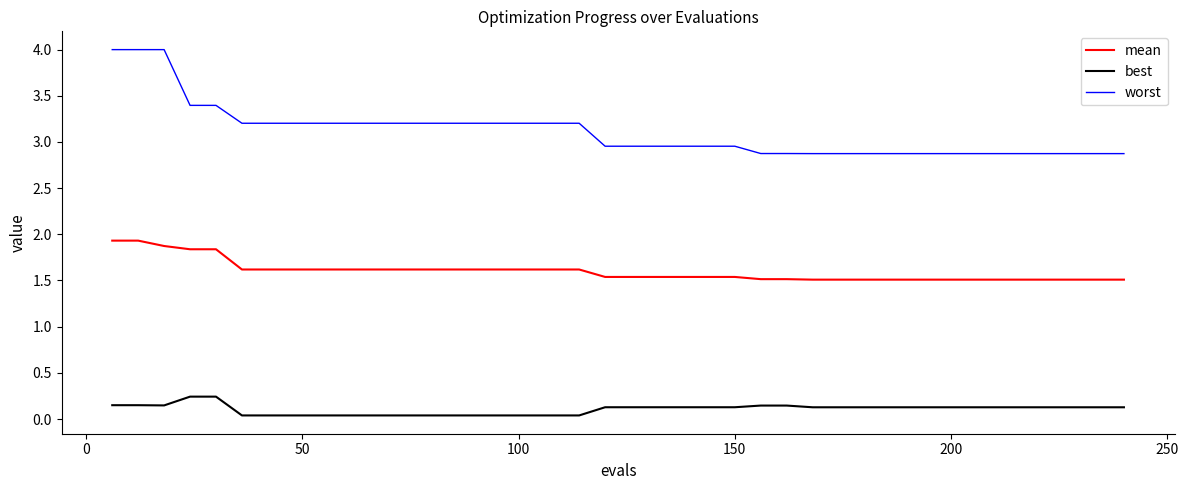

Which series has the widest spread of values?

worst